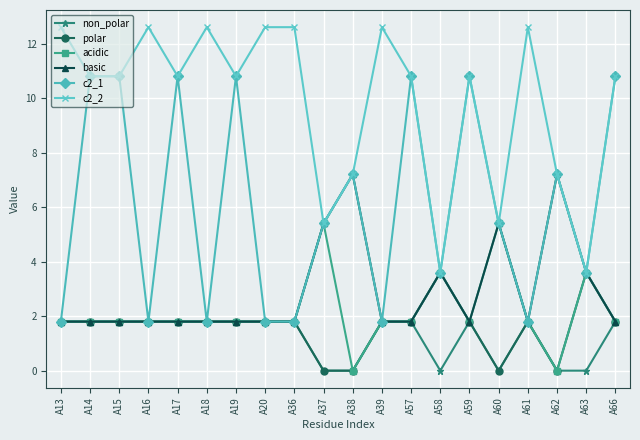

Is this an area chart (filled region under the line)?

No